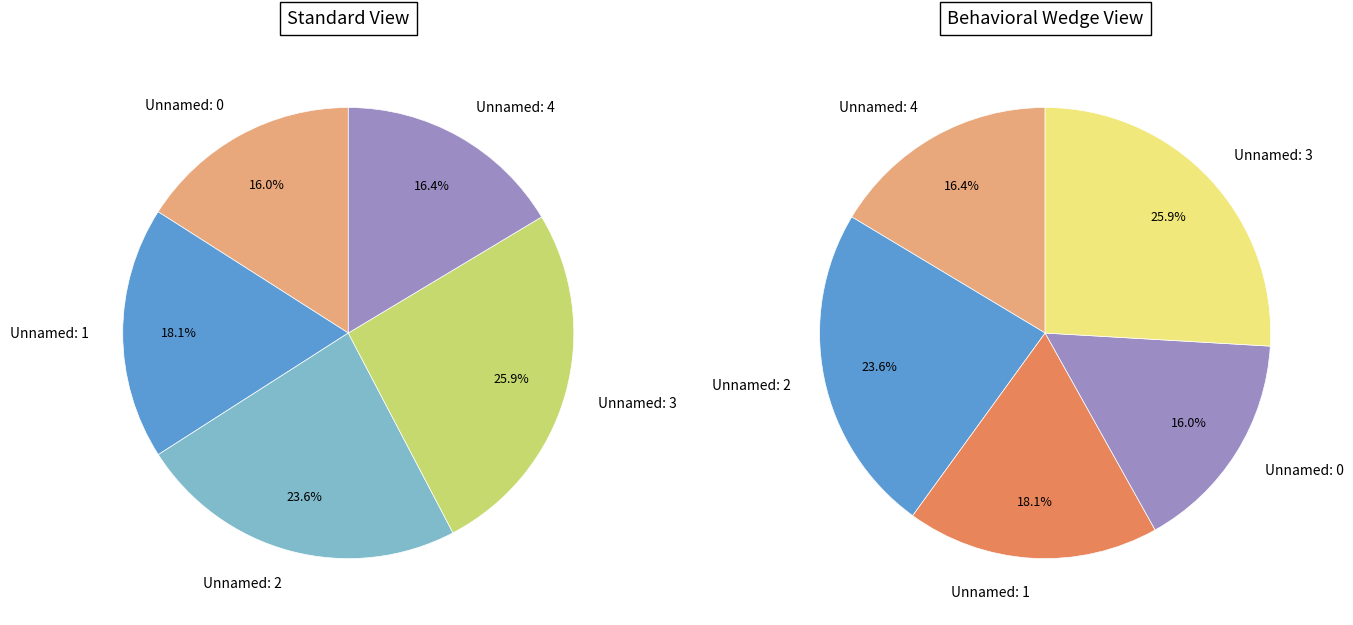

Combined, what portion of the pie is Unnamed: 2 and Unnamed: 4?

40.0%